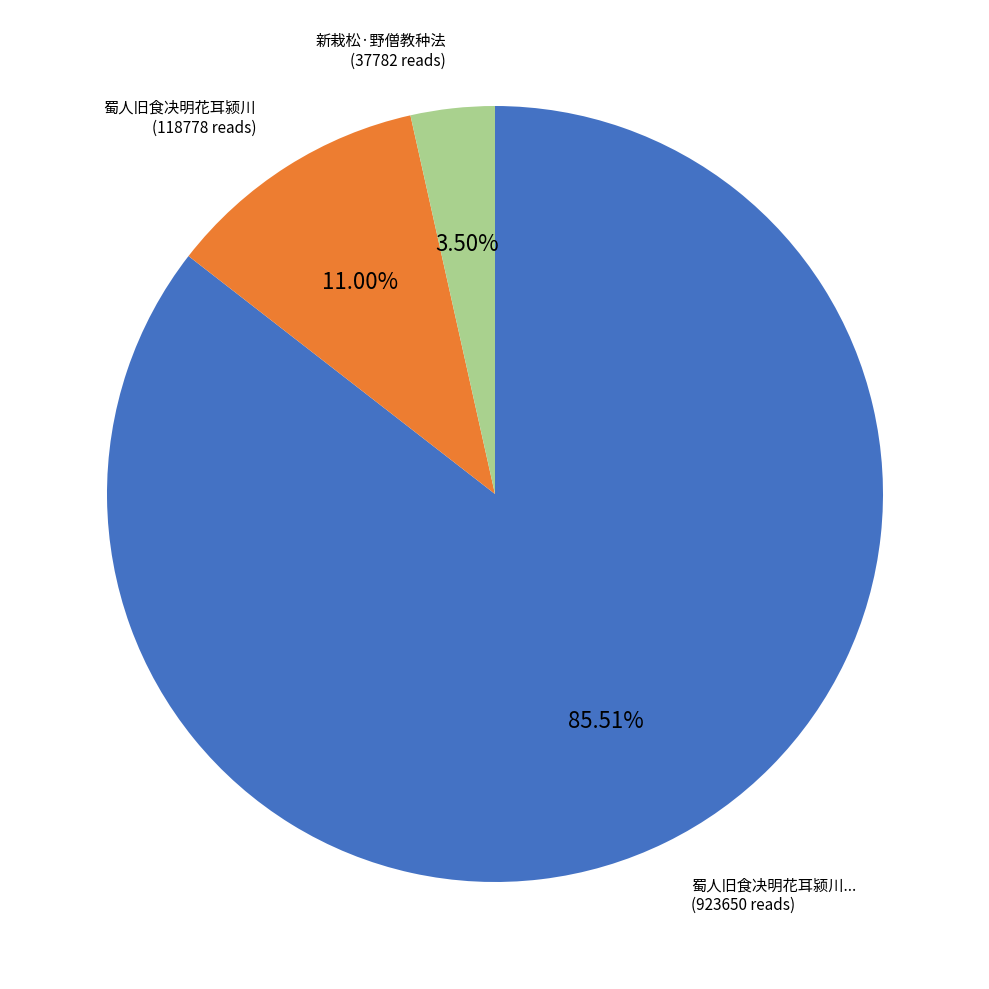

Is there a majority slice in this chart?

Yes